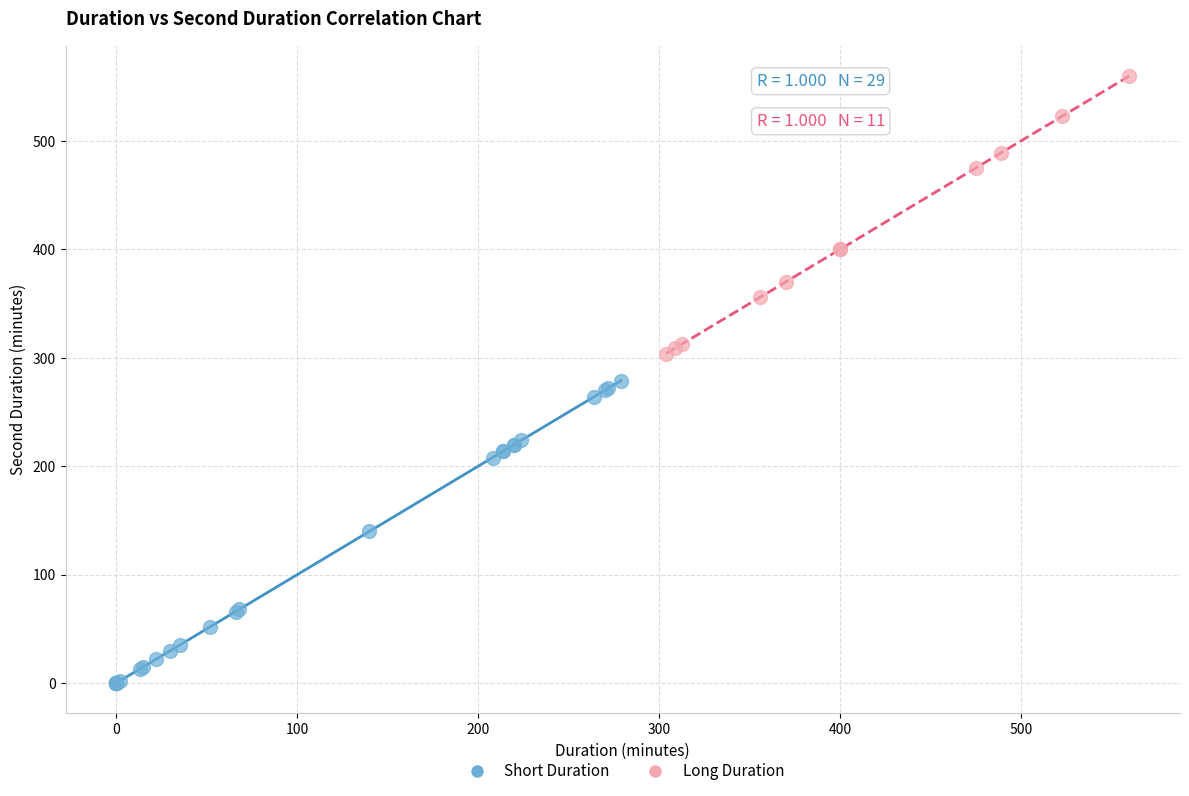

Which series contains the lowest Y value?

Short Duration